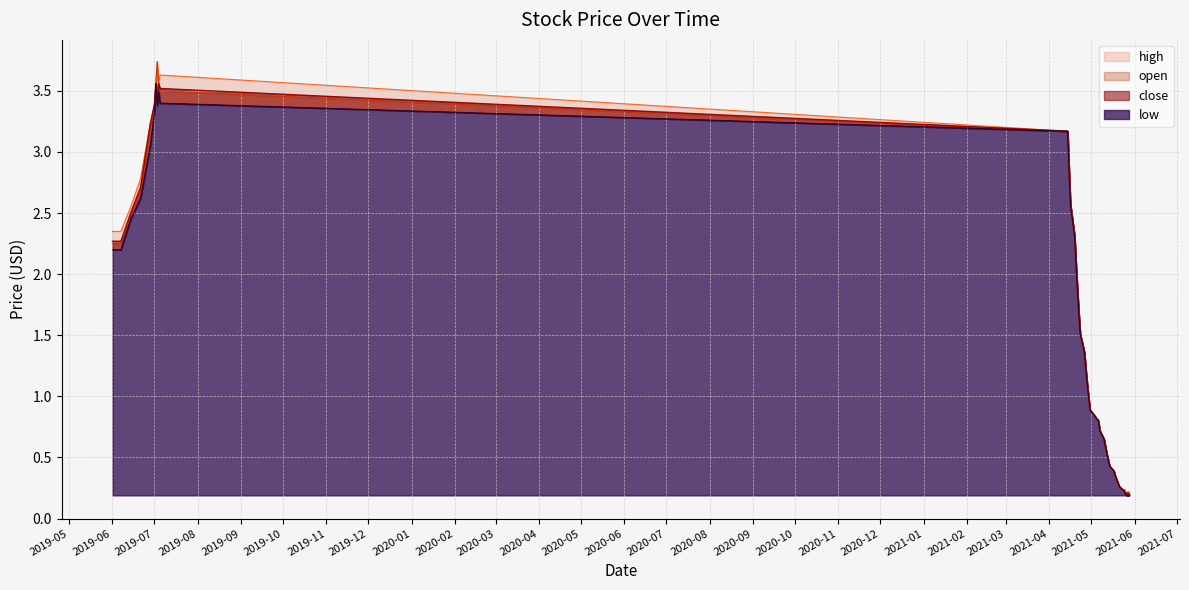

True or false: open and low intersect in this chart.

False